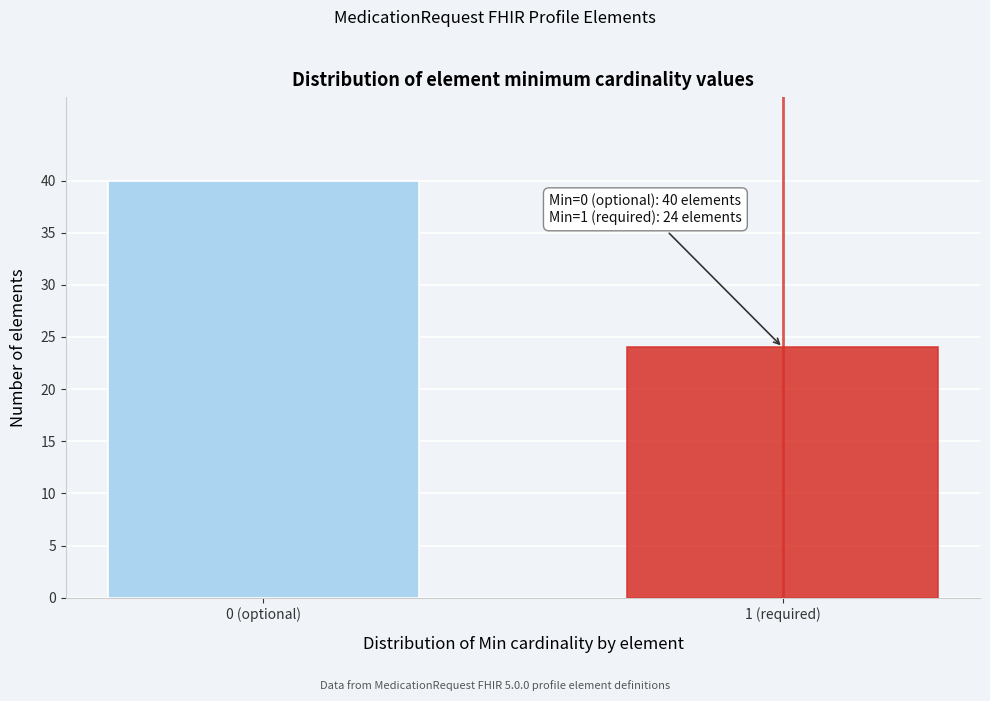

Reading left to right, transcribe all the data shown in this chart.

0 (optional)=40	1 (required)=24